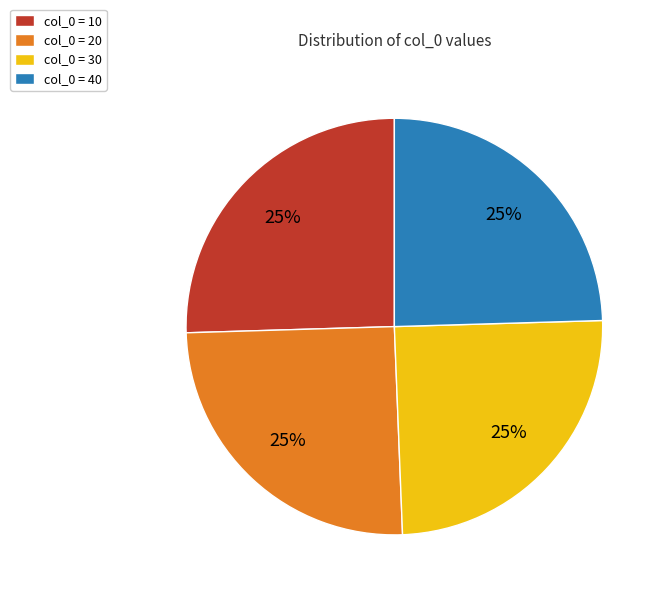

True or false: col_0 = 10 accounts for 25% of the total.

True